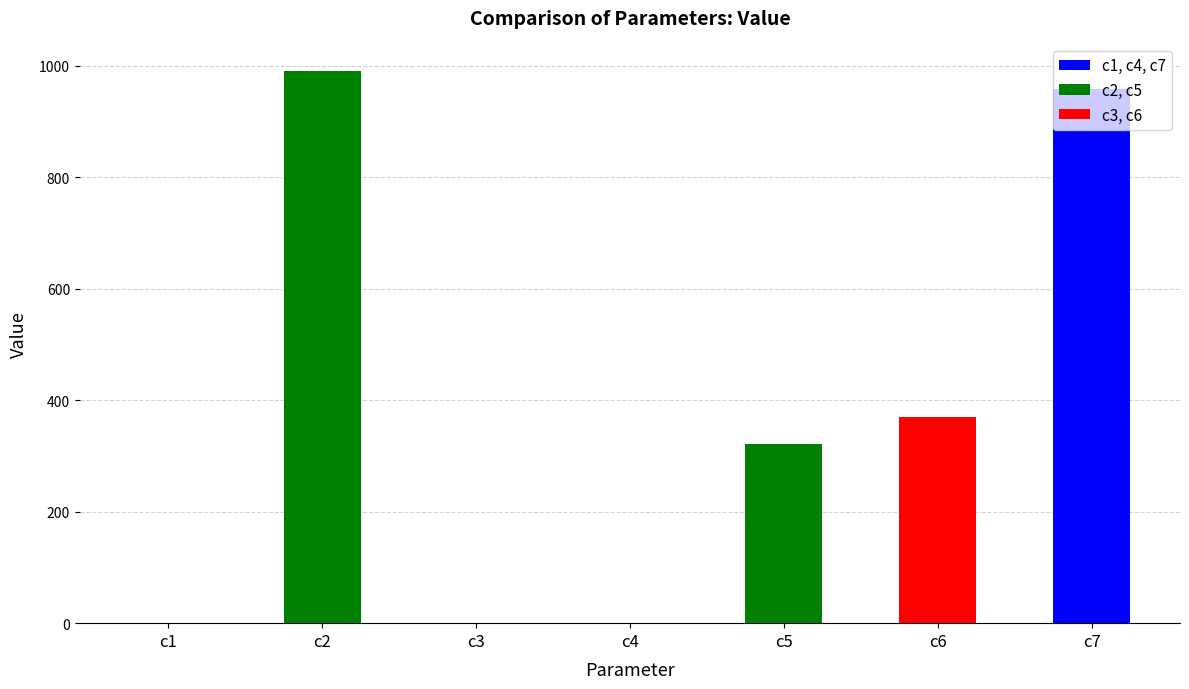

True or false: the data shows 208.6 at c7.

False